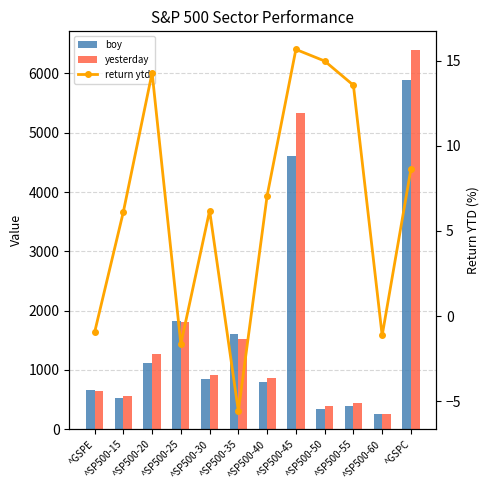

What is the value of the boy bar at the 11th from the left?

255.9